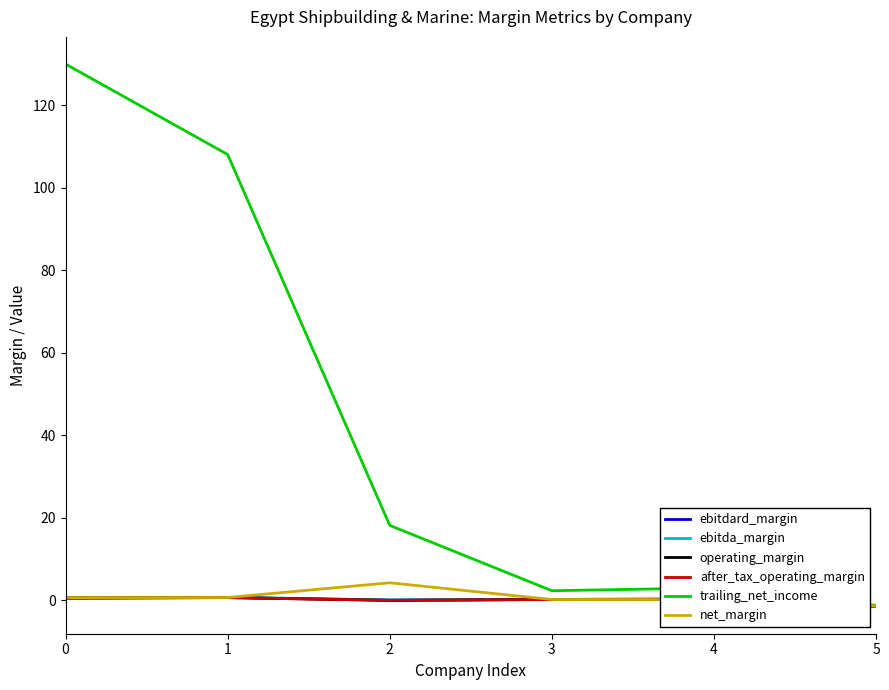

What is the total value across all series at 5?

-9.2